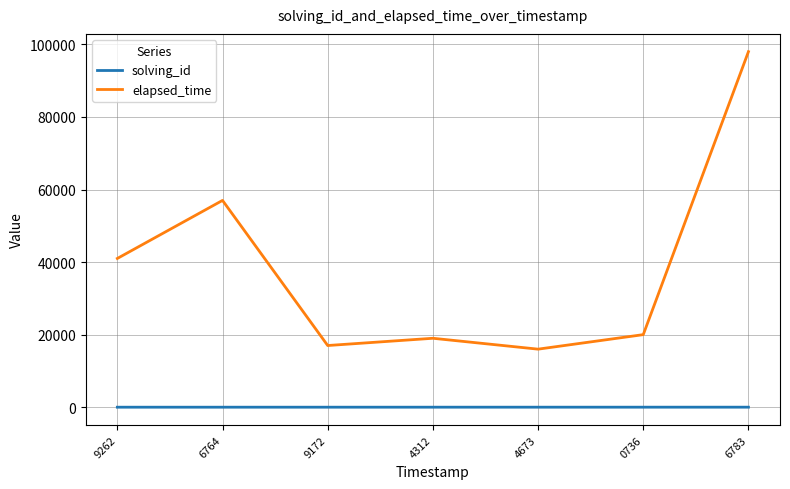

At how many categories does at least one series exceed 89634?

1